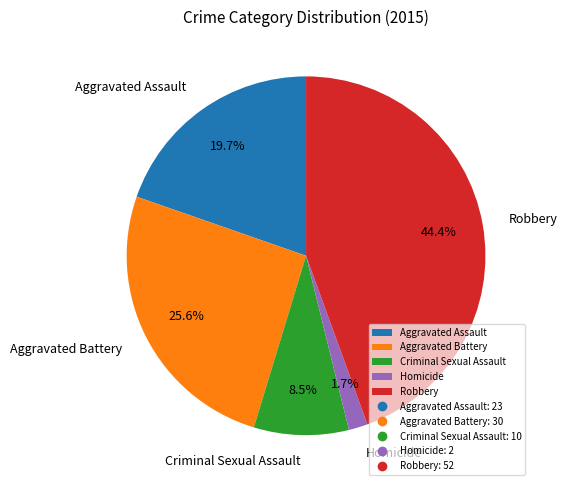

Between Criminal Sexual Assault and Aggravated Assault, which is larger?

Aggravated Assault